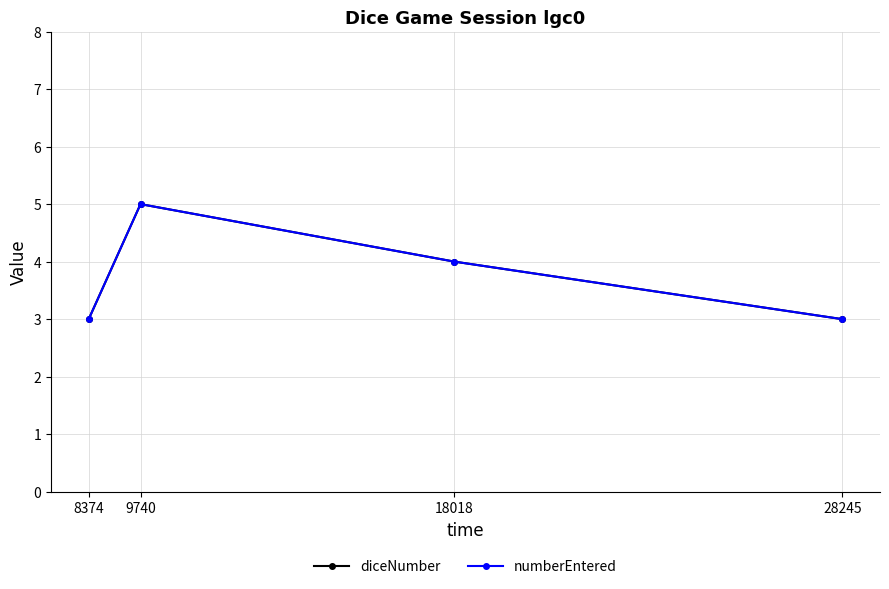

Does the chart have visible grid lines?

Yes